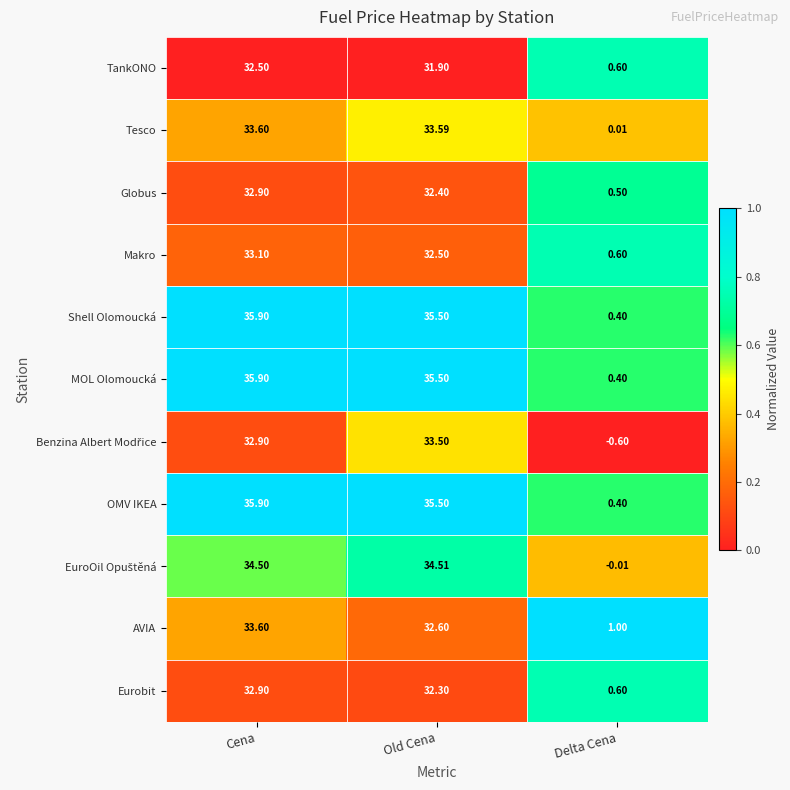

Is the value of Eurobit at Old Cena greater than the value of Tesco at Old Cena?

No